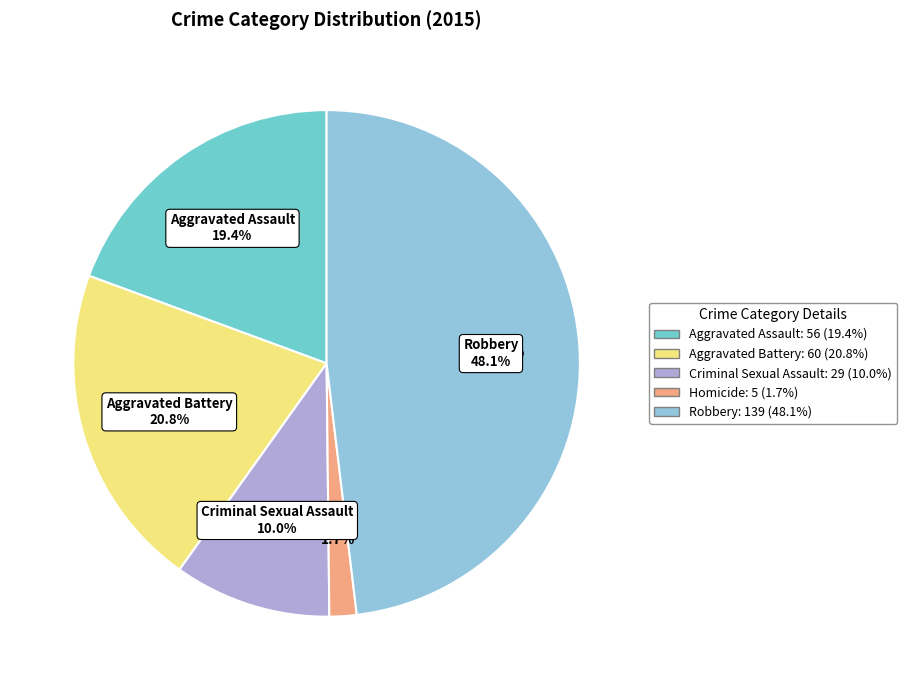

Combined, do Criminal Sexual Assault and Homicide account for over 50%?

No